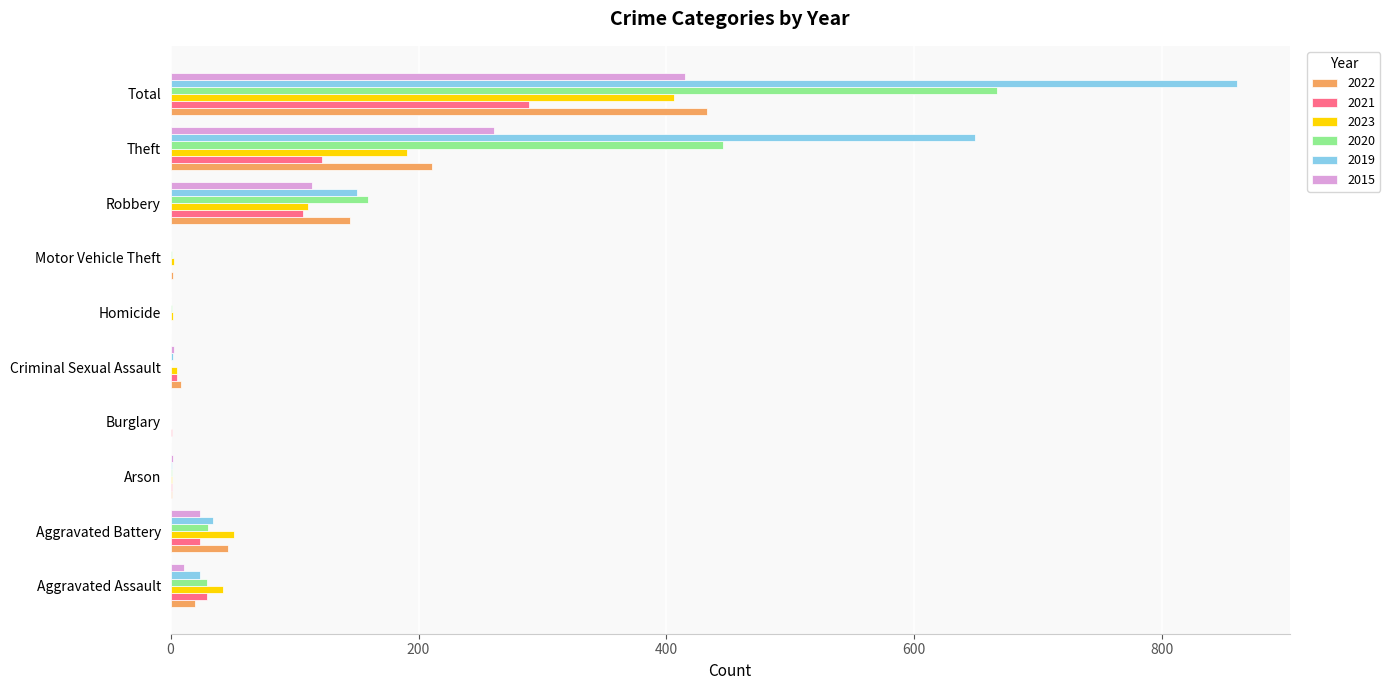

Which series has the widest spread of values?

2019